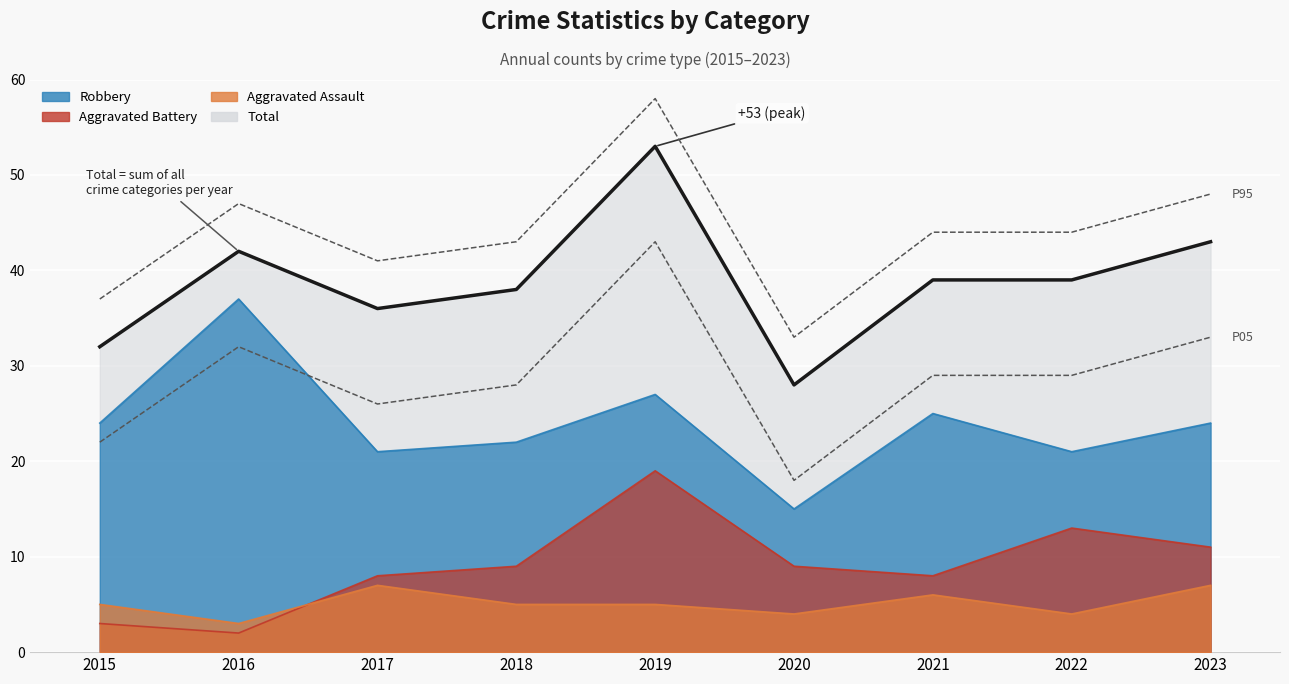

The value of Aggravated Assault at 2016 is 3. True or false?

True